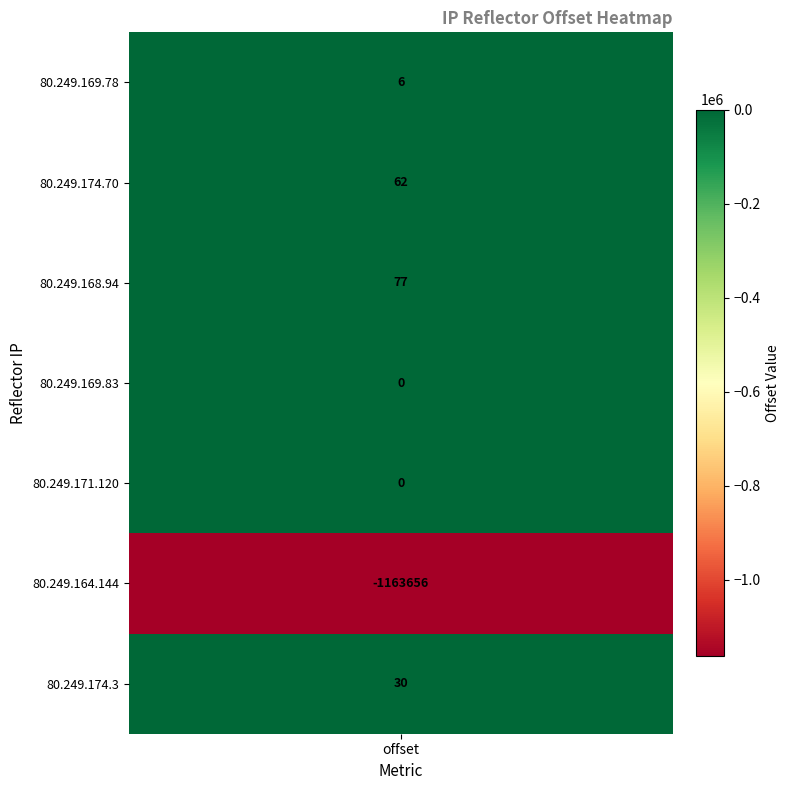

Is the value of 80.249.164.144 at ip_version greater than the value of 80.249.174.70 at offset?

No